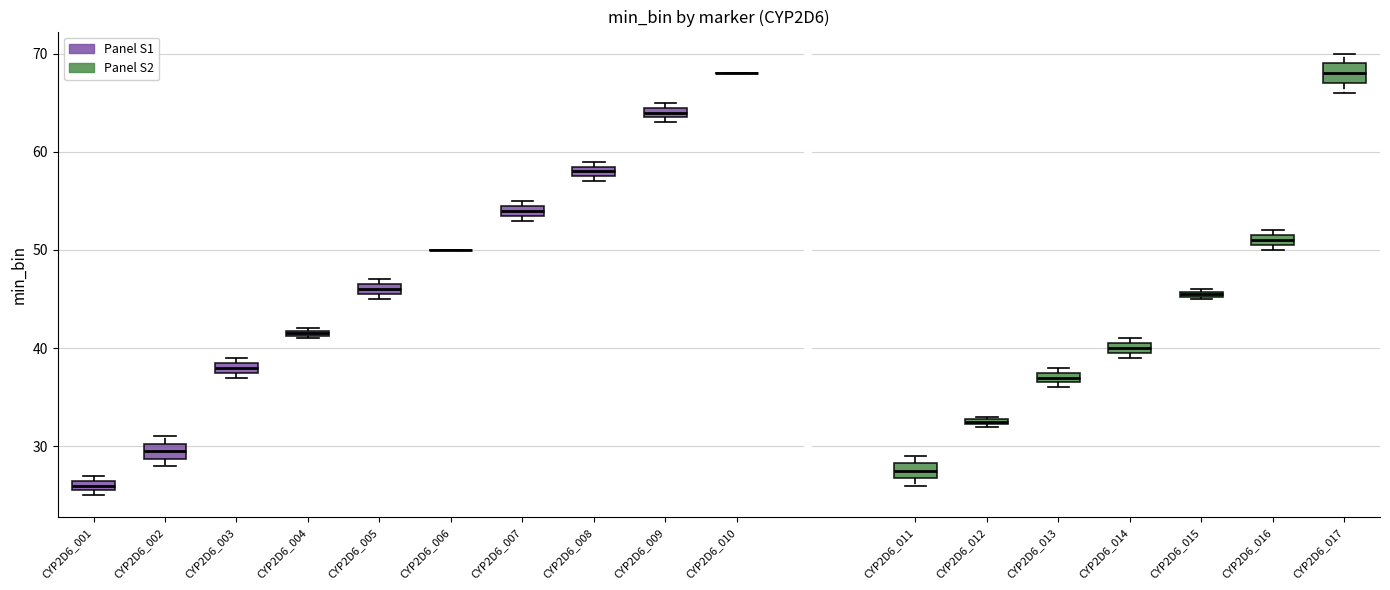

Where is the upper edge of the box for CYP2D6_011 on the y-axis? The values are not printed on the chart, so give them approximately, as read against the axis.

28